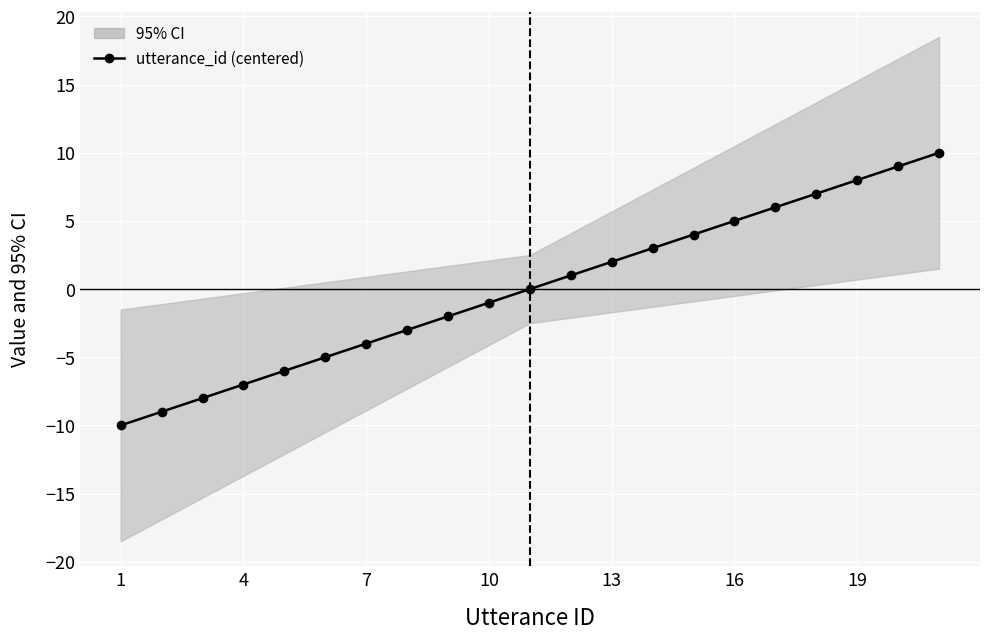

Count the number of data series in this chart.

2